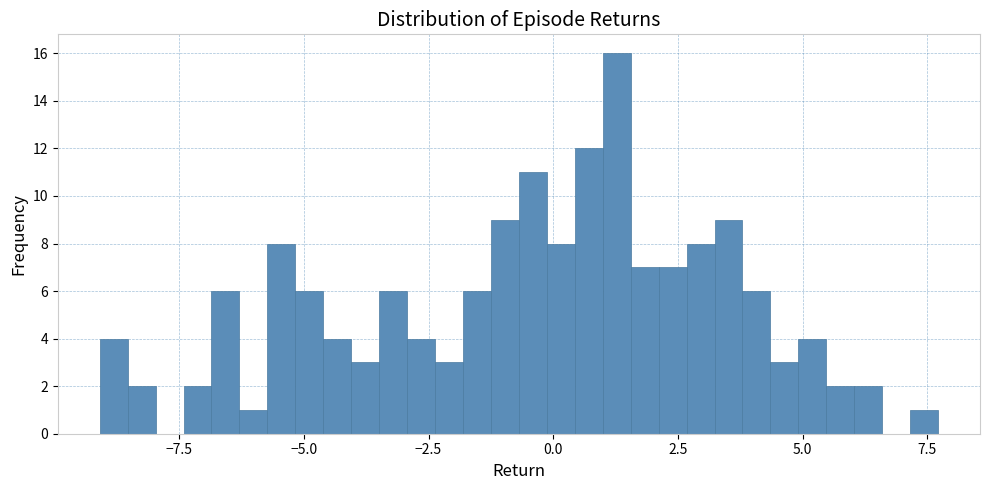

Read against the x-axis, roughly where is the centre of the tallest bar?

1.5